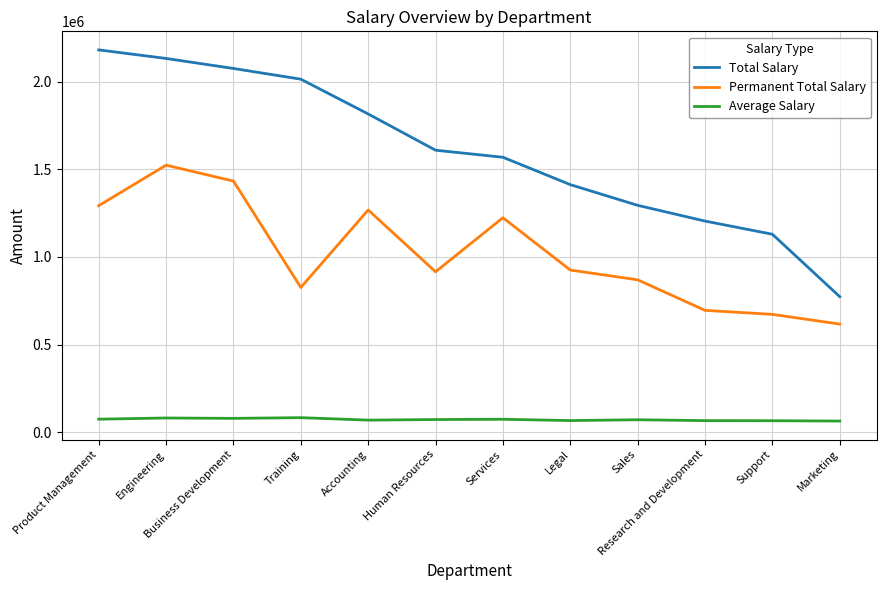

At which label does Total Salary reach its minimum?

Marketing